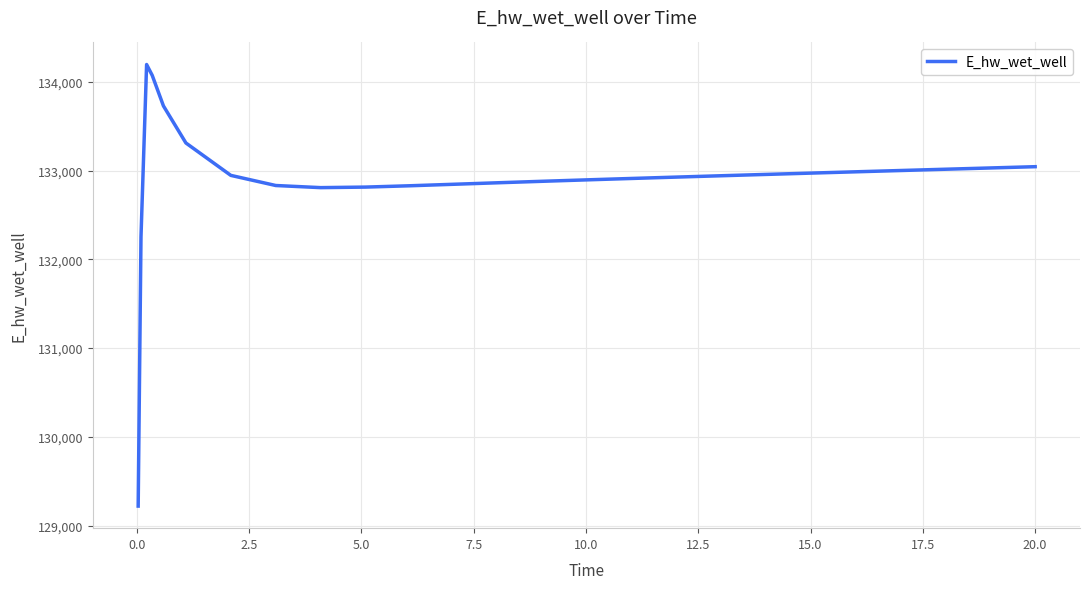

What is the greatest value displayed?

134194.2